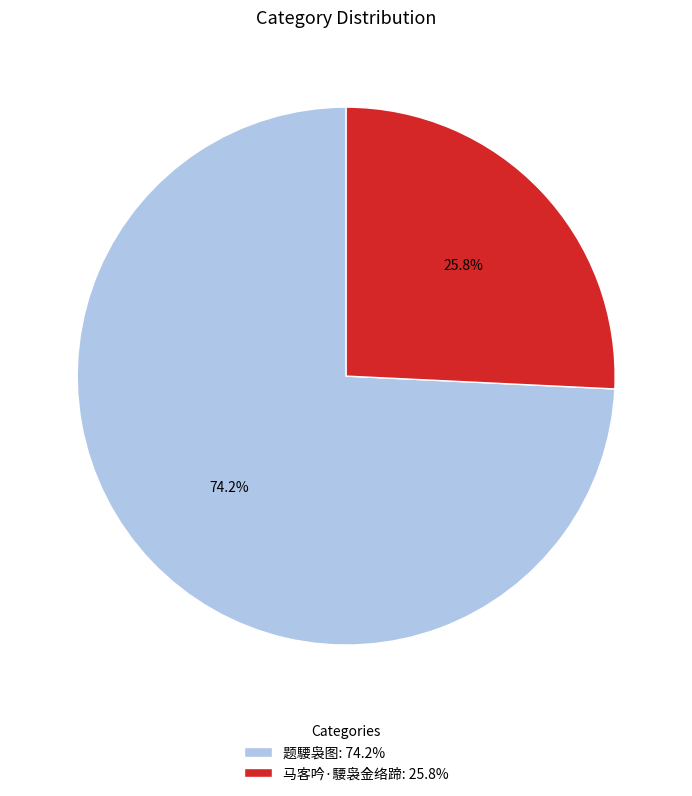

Does 马客吟·騕袅金络蹄 account for over 50% of the chart?

No